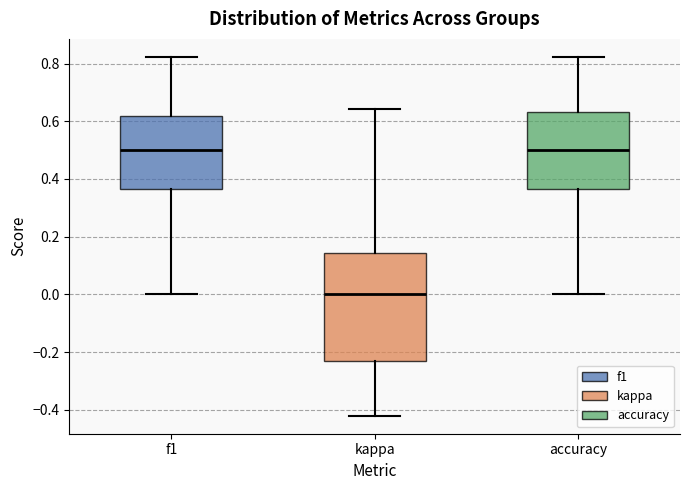

Comparing the boxes themselves (not the whiskers), which one is the tallest?

kappa